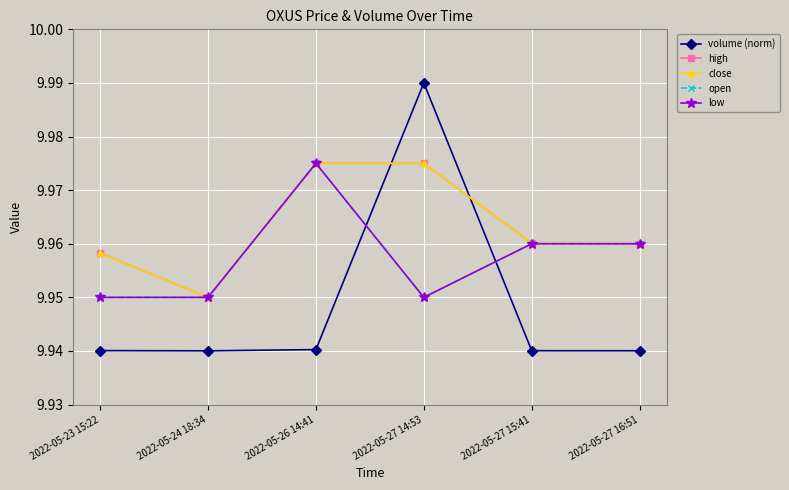

Does the chart have visible grid lines?

Yes